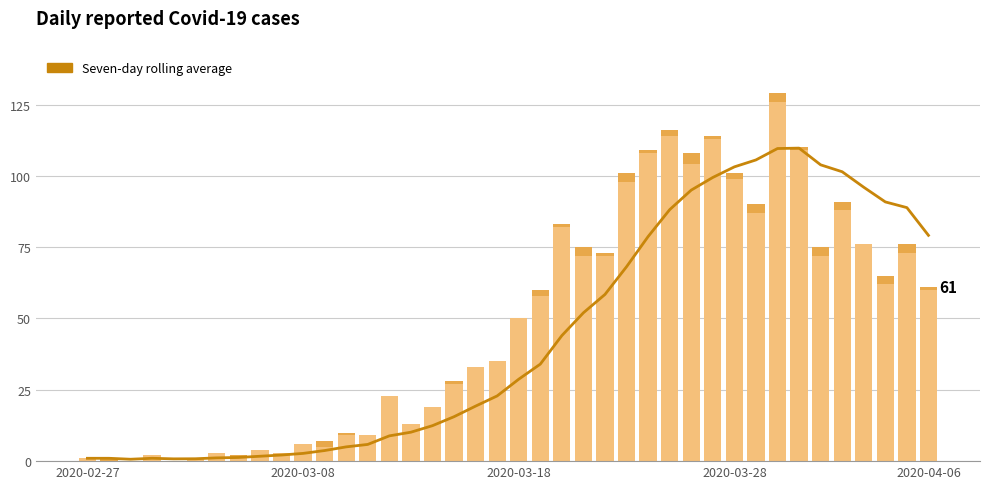

Reading left to right, list all the values displayed in this chart.

Seven-day rolling average: 1.0	1.0	0.7	1.0	0.8	0.8	1.1	1.3	1.7	2.1	2.7	3.7	5.0	5.9	8.9	10.1	12.4	15.6	19.3	22.9	28.7	34.0	44.0	52.0	58.4	68.1	78.7	88.1	95.0	99.4	103.1	105.6	109.6	109.7	103.9	101.4	96.0	90.9	88.9	79.1
value: 1.0	0.0	0.0	2.0	0.0	1.0	3.0	1.0	4.0	3.0	6.0	5.0	9.0	9.0	23.0	13.0	19.0	27.0	33.0	35.0	50.0	58.0	82.0	72.0	72.0	98.0	108.0	114.0	104.0	113.0	99.0	87.0	126.0	109.0	72.0	88.0	76.0	62.0	73.0	60.0
not-confirmed: 0.0	1.0	0.0	0.0	0.0	0.0	0.0	1.0	0.0	0.0	0.0	2.0	1.0	0.0	0.0	0.0	0.0	1.0	0.0	0.0	0.0	2.0	1.0	3.0	1.0	3.0	1.0	2.0	4.0	1.0	2.0	3.0	3.0	1.0	3.0	3.0	0.0	3.0	3.0	1.0